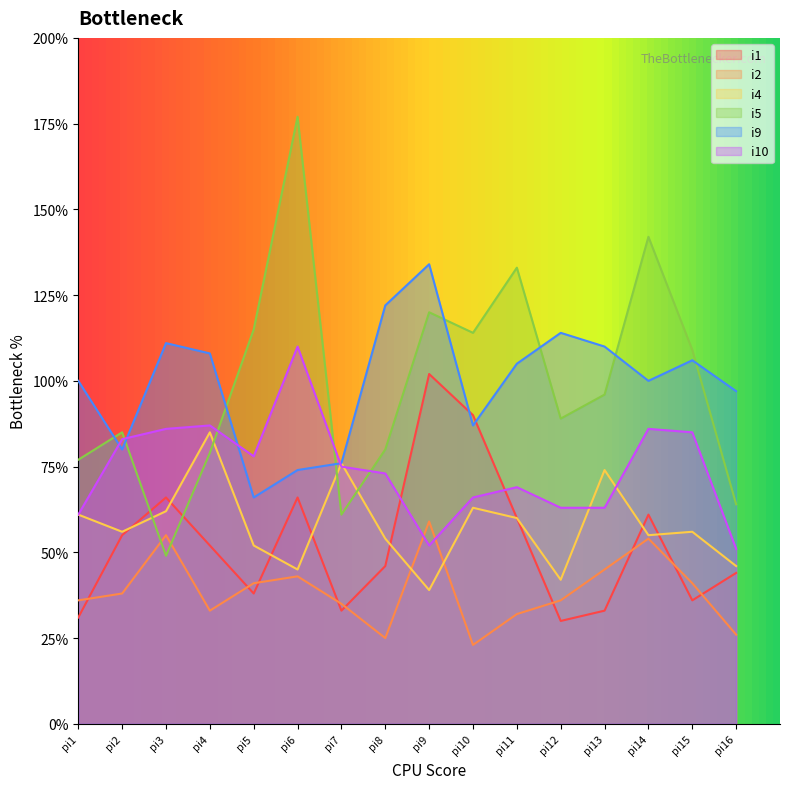

Between which two adjacent categories do i9 and i5 first intersect?

pi1 and pi2